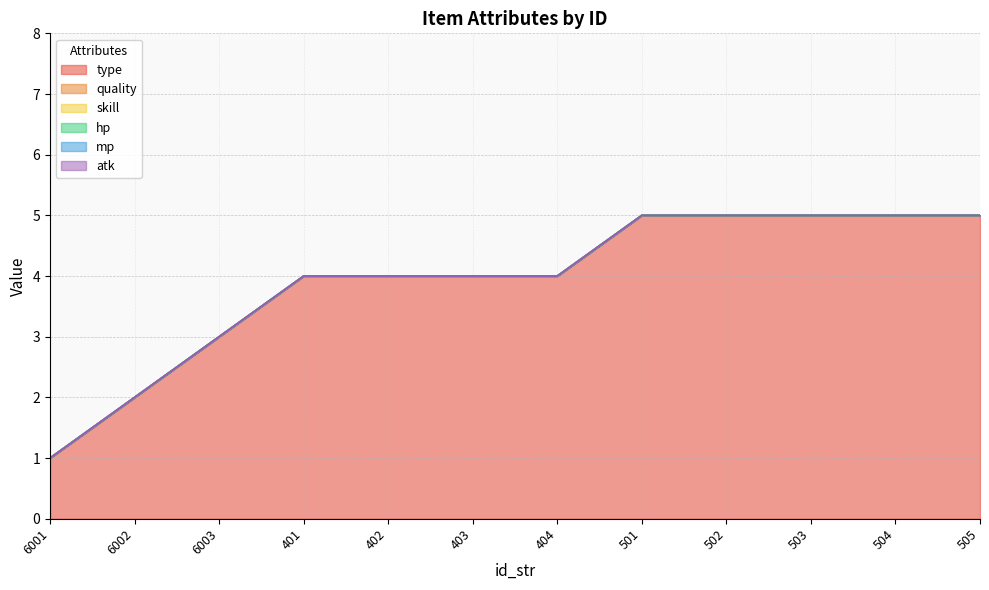

At how many categories does at least one series exceed 4?

5